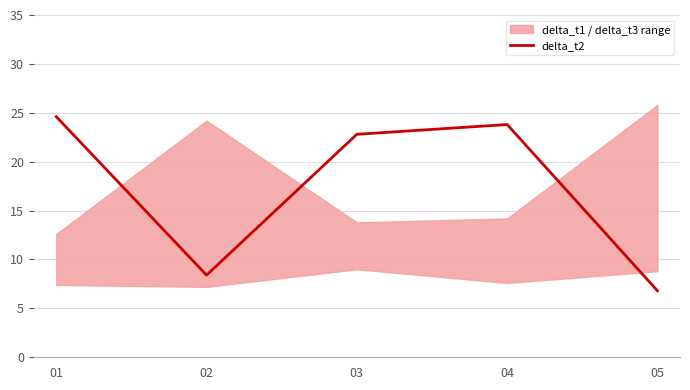

What is the change in value from 04 to 05?

-17.0